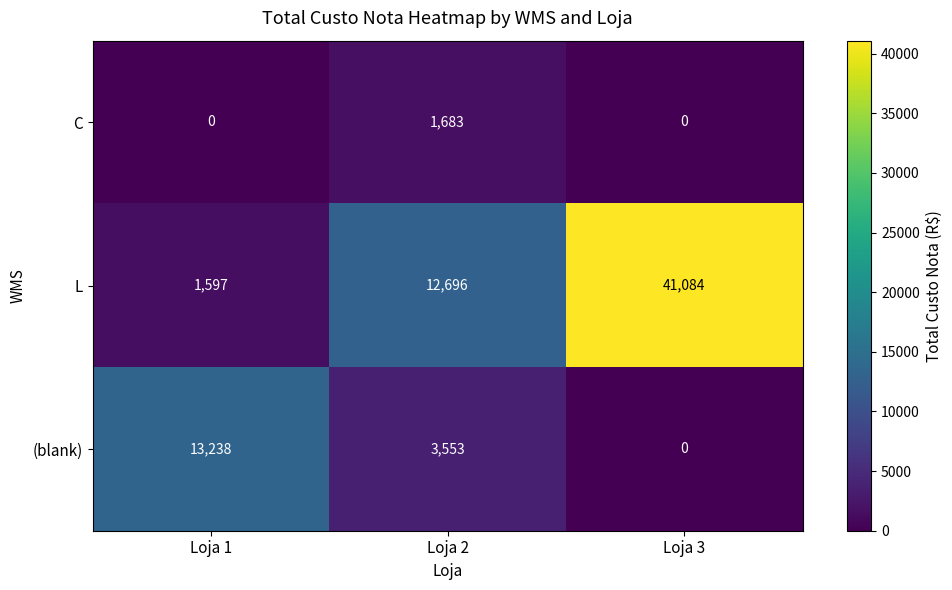

At which category is the sum across all series the highest?

Loja 3